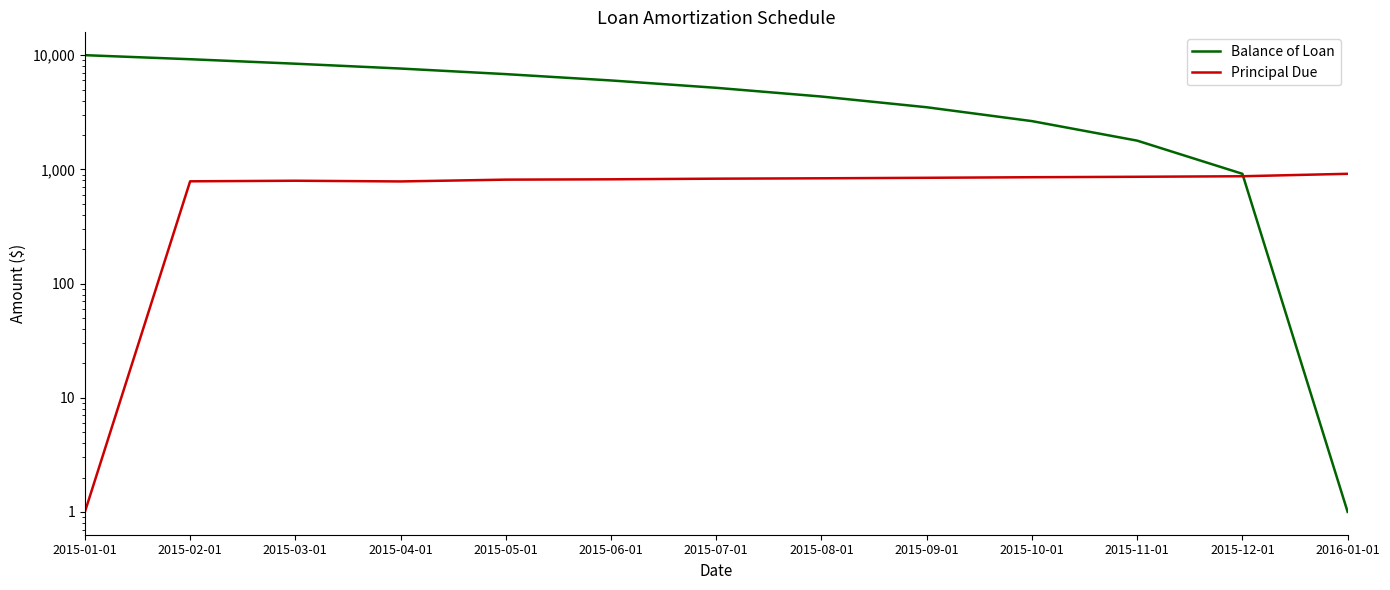

Which series has the largest range (max minus min)?

Balance of Loan